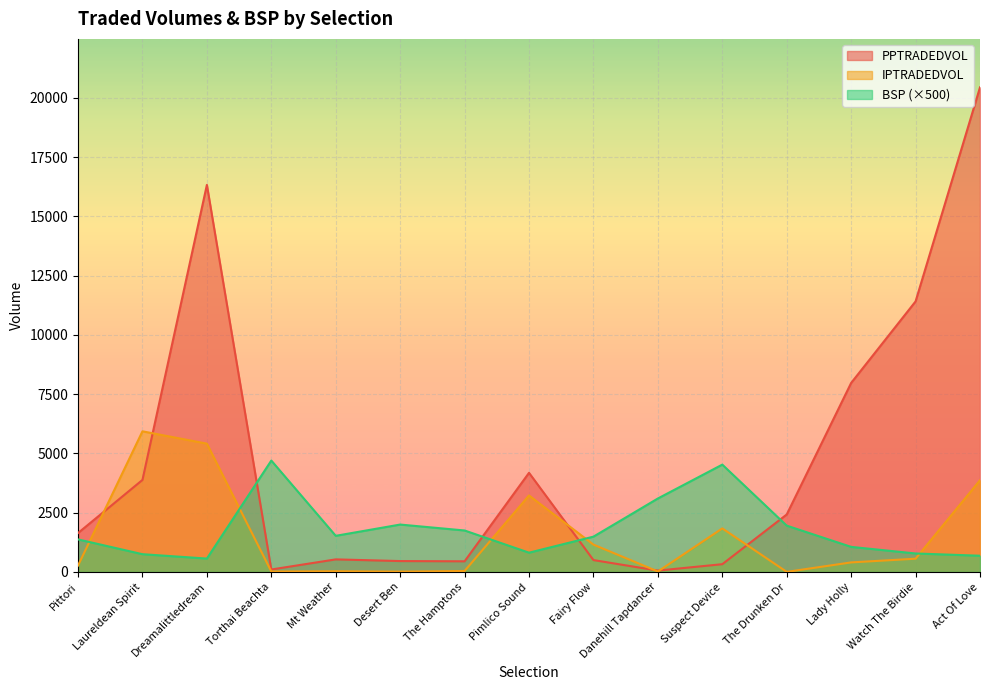

True or false: BSP has more than 2 points higher than both neighbors.

True